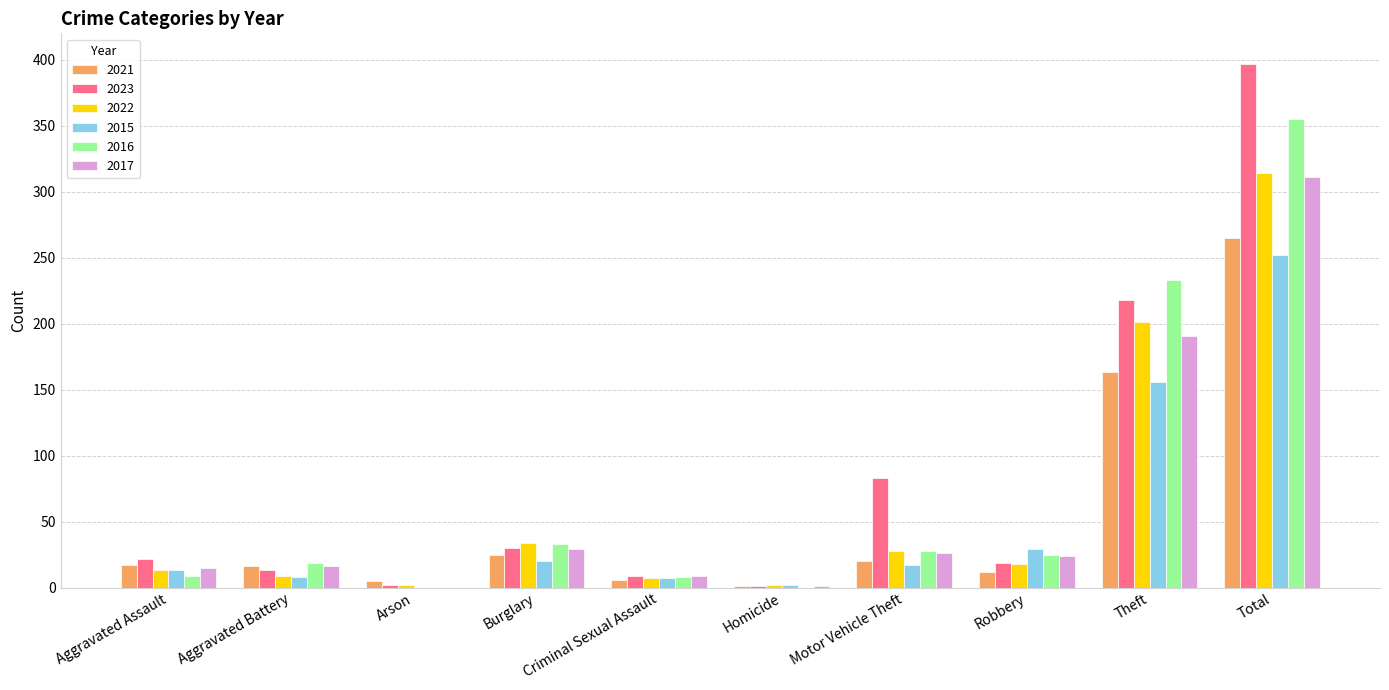

How many distinct data groups are displayed?

6